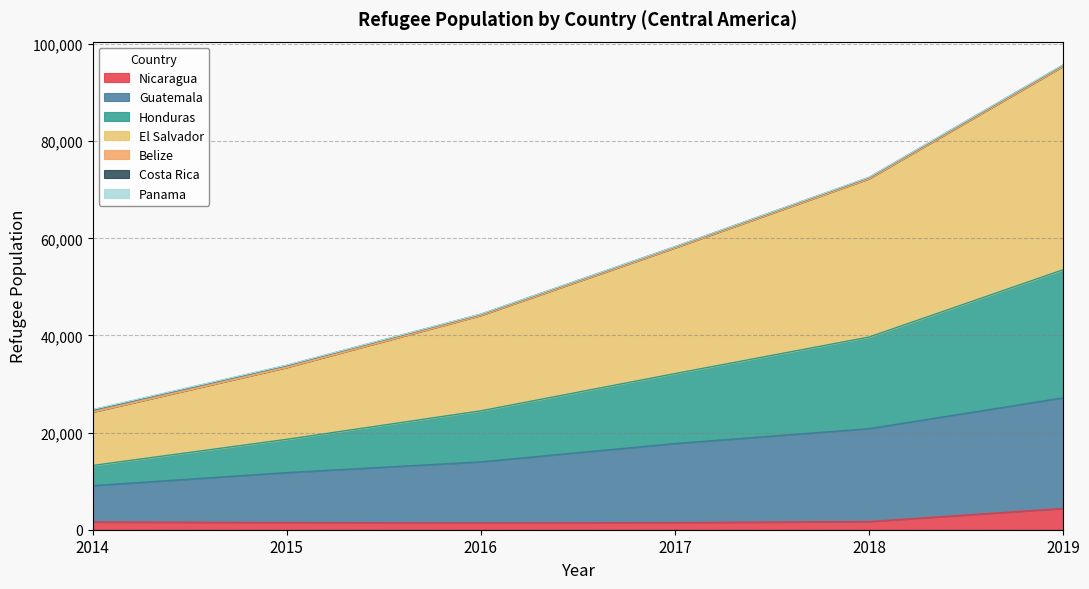

At which category is the sum across all series the highest?

2019